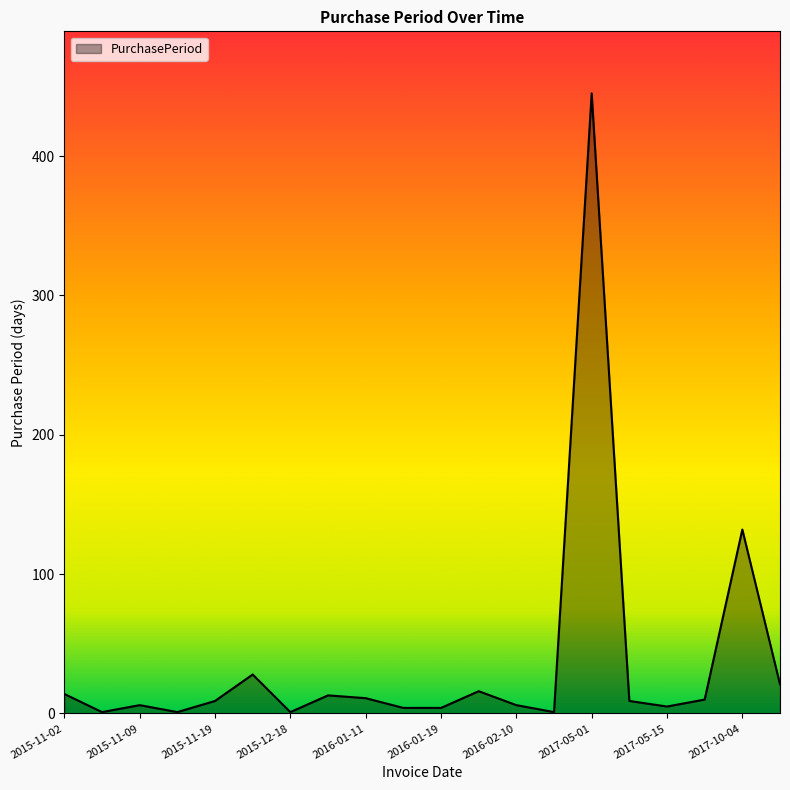

What is the difference between the maximum and minimum values?

444